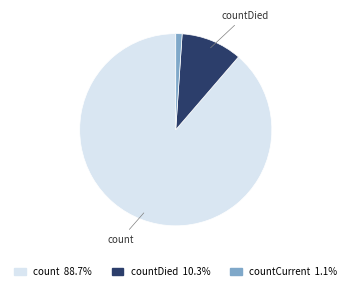

Is there any slice that represents more than half of the pie?

Yes